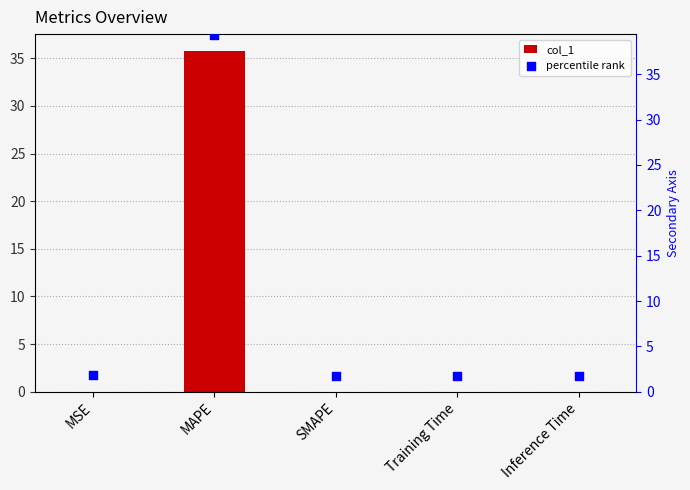

At which category is the sum across all series the highest?

MAPE